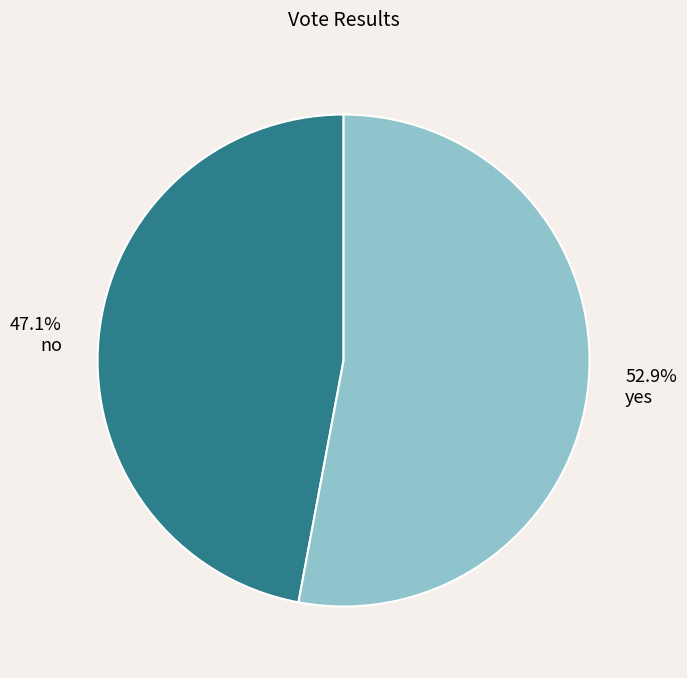

Rank the categories by value from lowest to highest.

no, yes